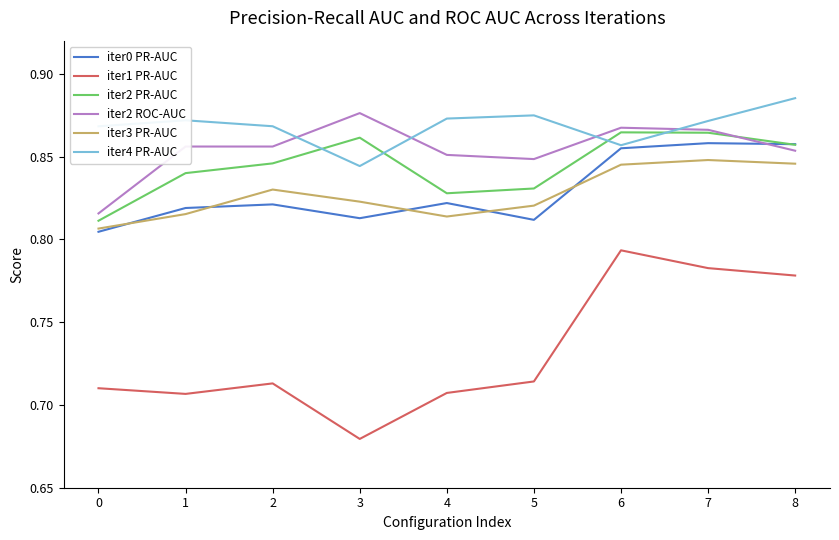

Which category has the lowest value across all series?

3